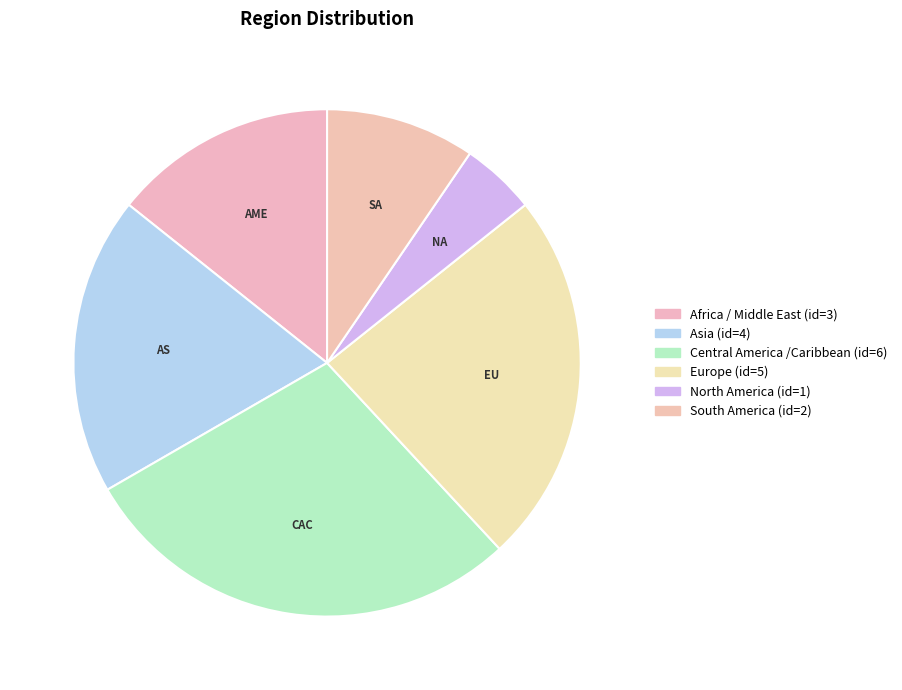

What portion of the pie excludes Central America /Caribbean?

71.4%